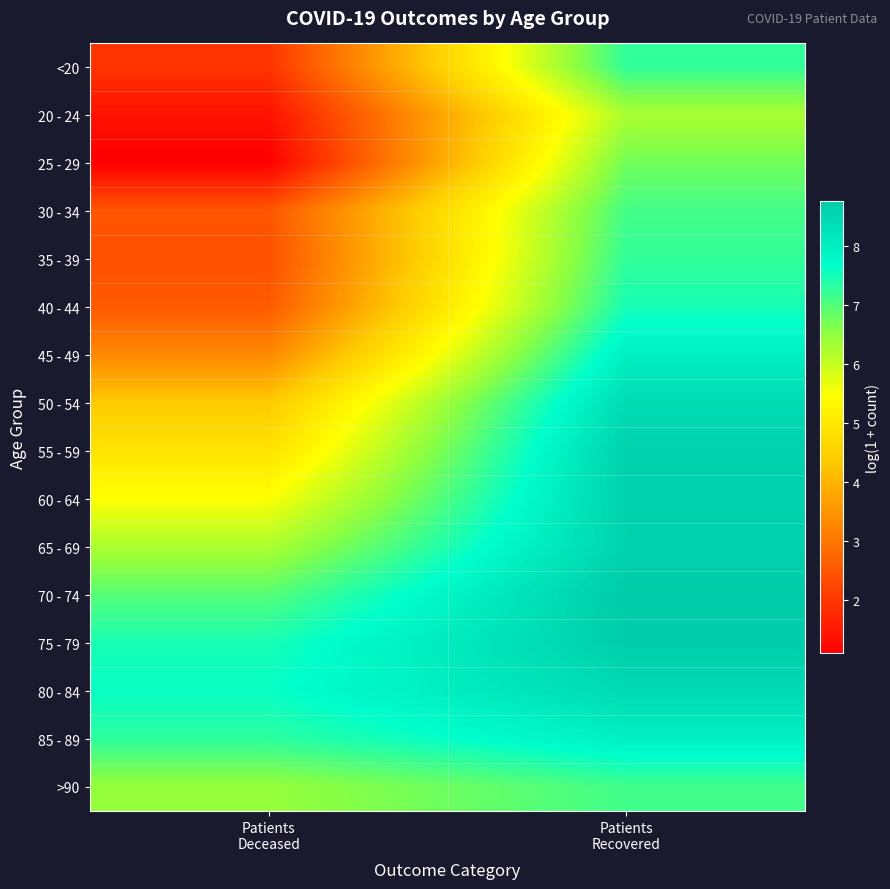

What is the total value across all series at Patients
Deceased?

71.9